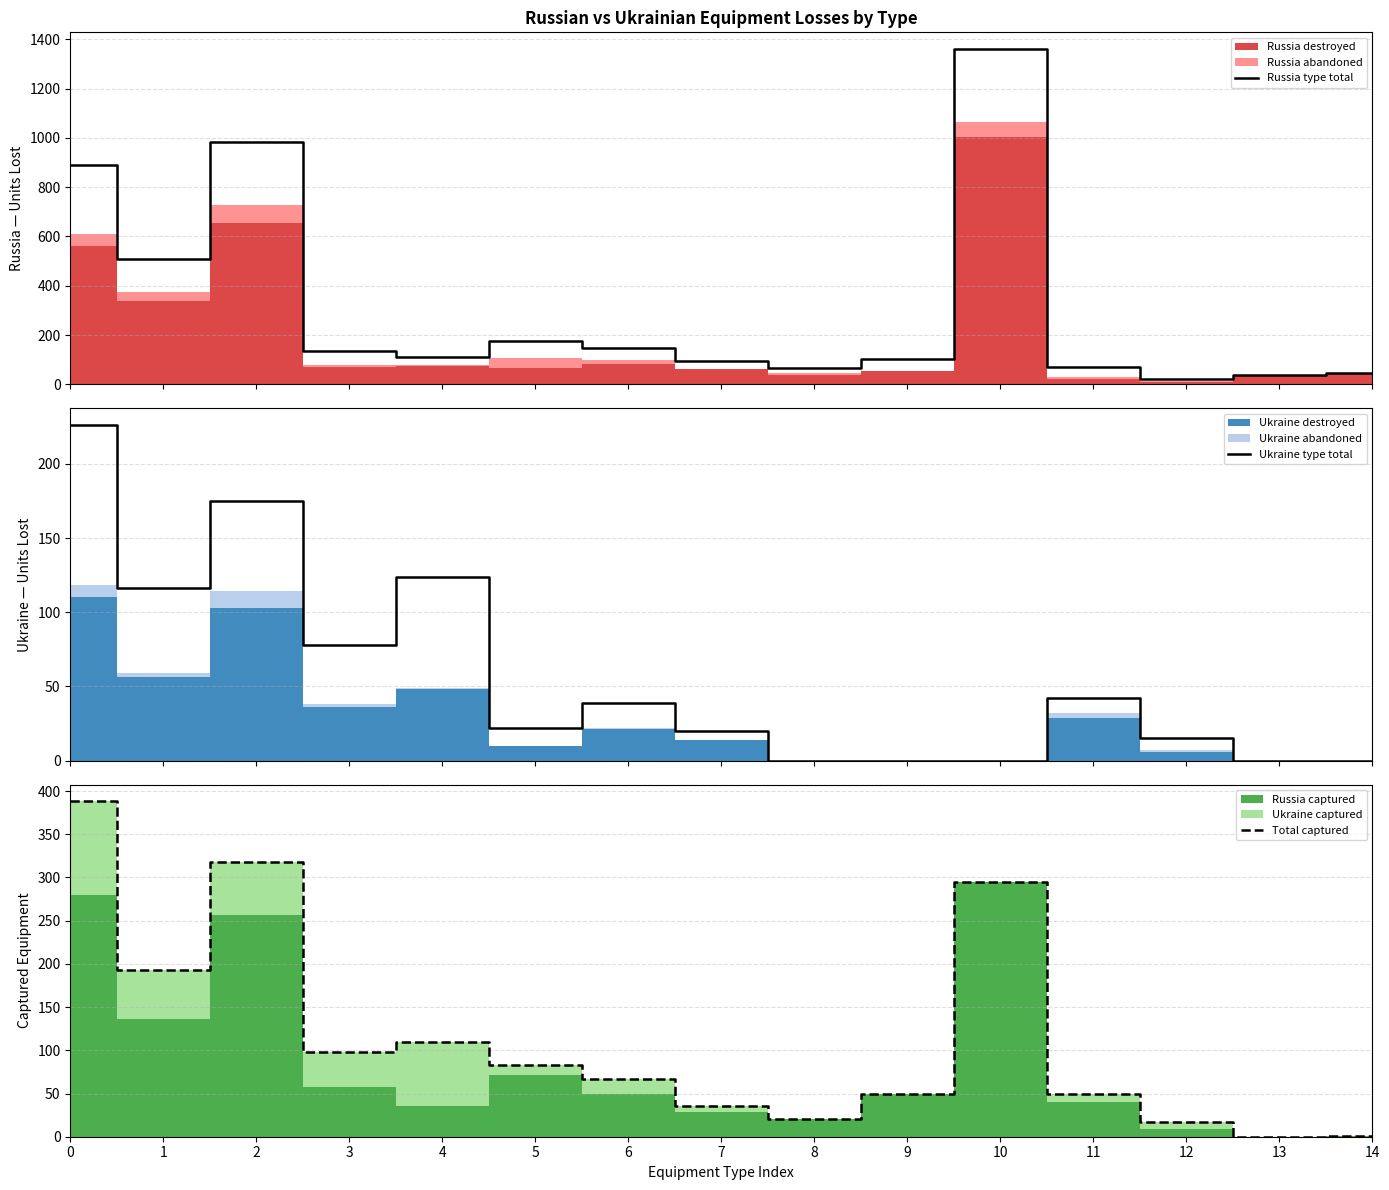

Is the value of Total captured at 12 greater than the value of Ukraine type total at 7?

No